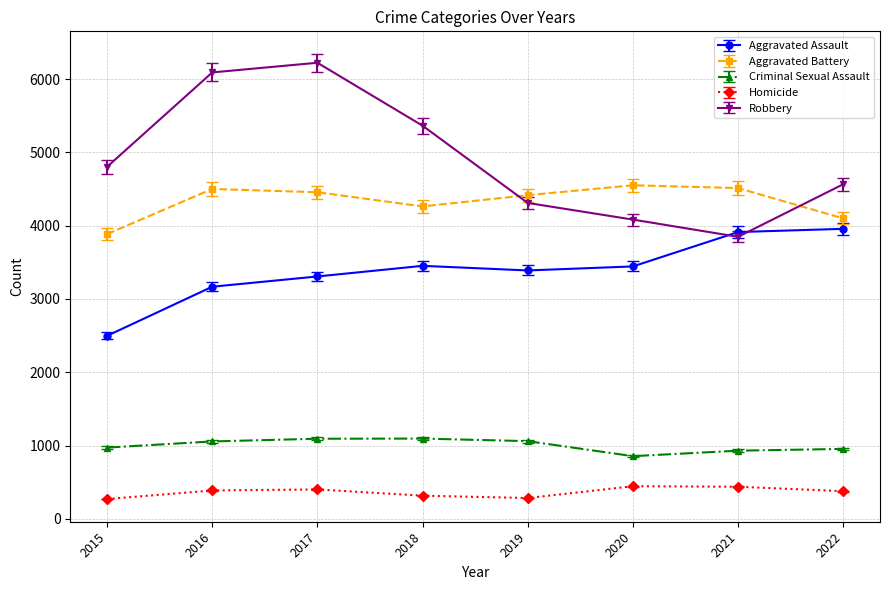

What is the difference between the second highest and minimum values in the Robbery series?

2243